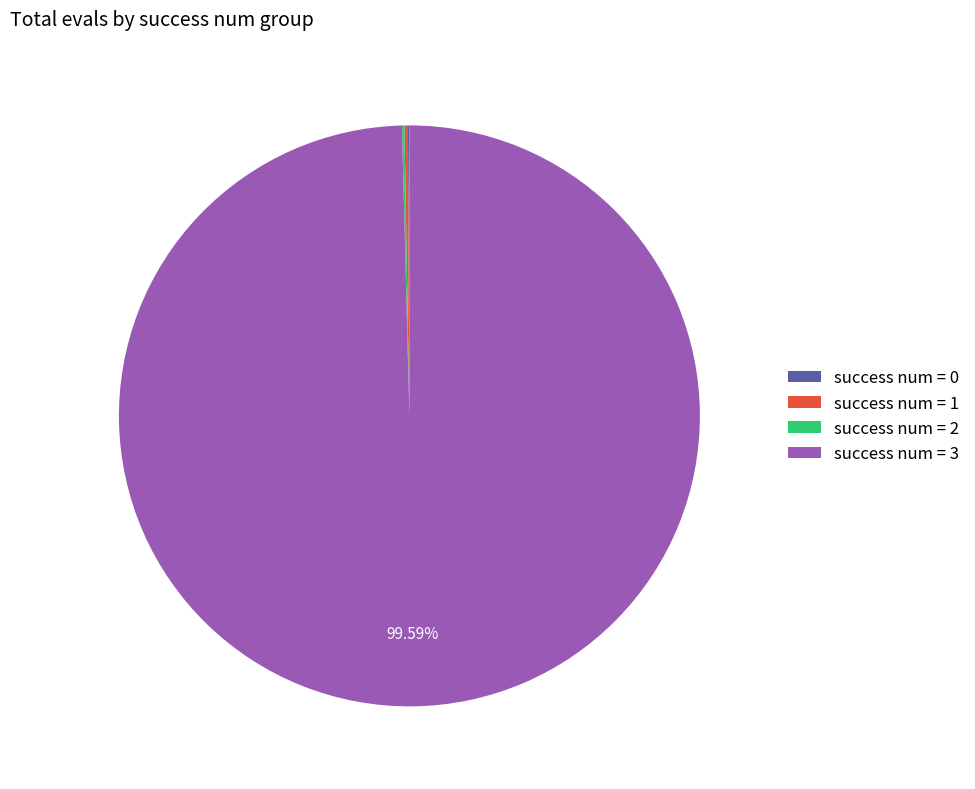

Which slice represents more than half of the pie?

success num = 3